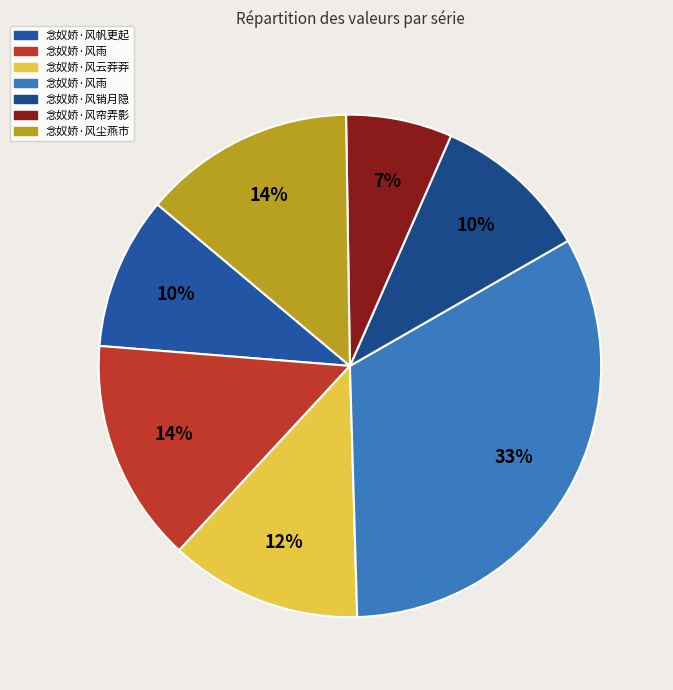

Count the number of slices in the pie.

7